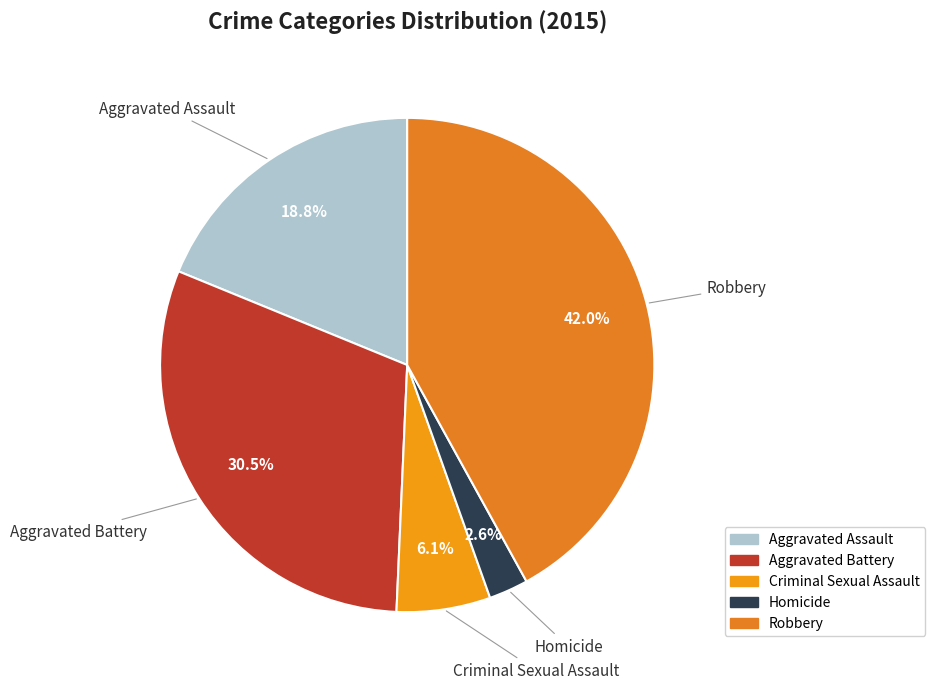

Which has a higher value, Homicide or Robbery?

Robbery